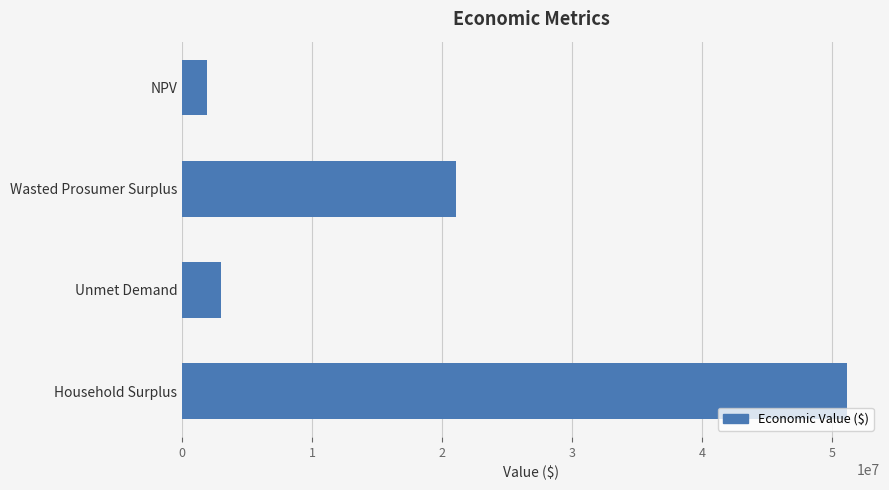

How many data points does each series have?

4